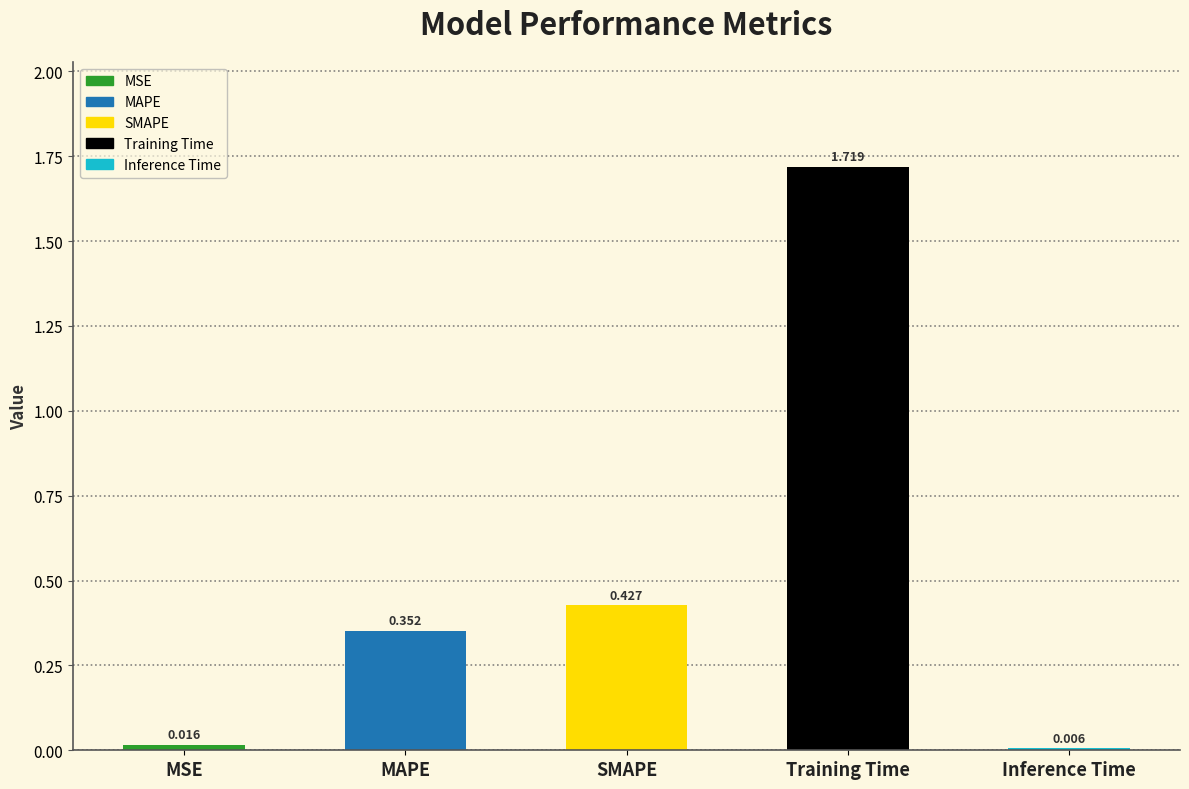

Which has a higher value, Training Time or MSE?

Training Time